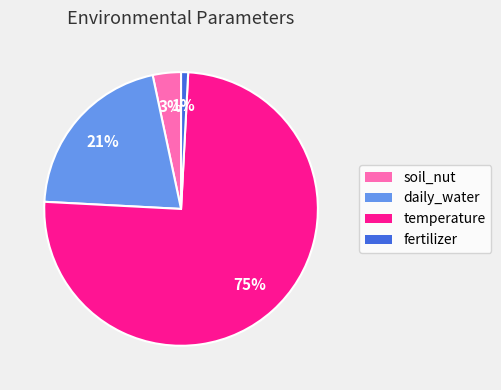

Does temperature represent more than half of the total?

Yes